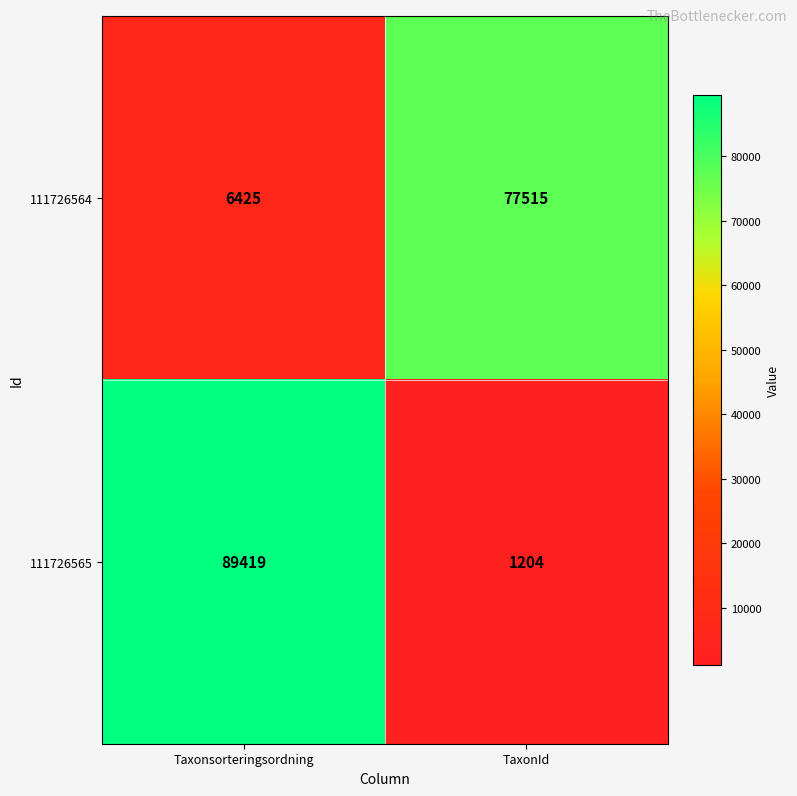

What is the difference between the 111726564 values at TaxonId and Taxonsorteringsordning?

71090